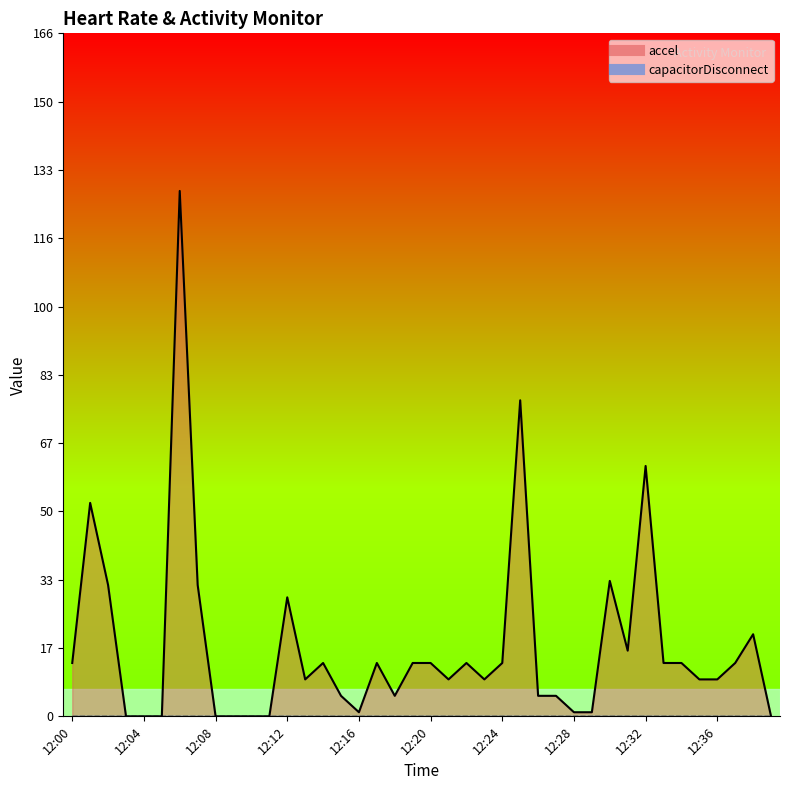

At which label does the data first exceed 13?

12:01